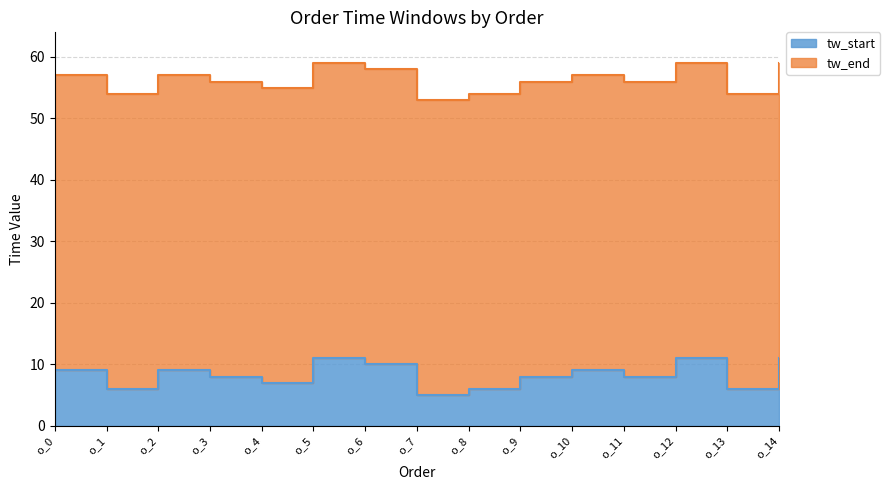

Does the chart display data point markers on the line(s)?

No